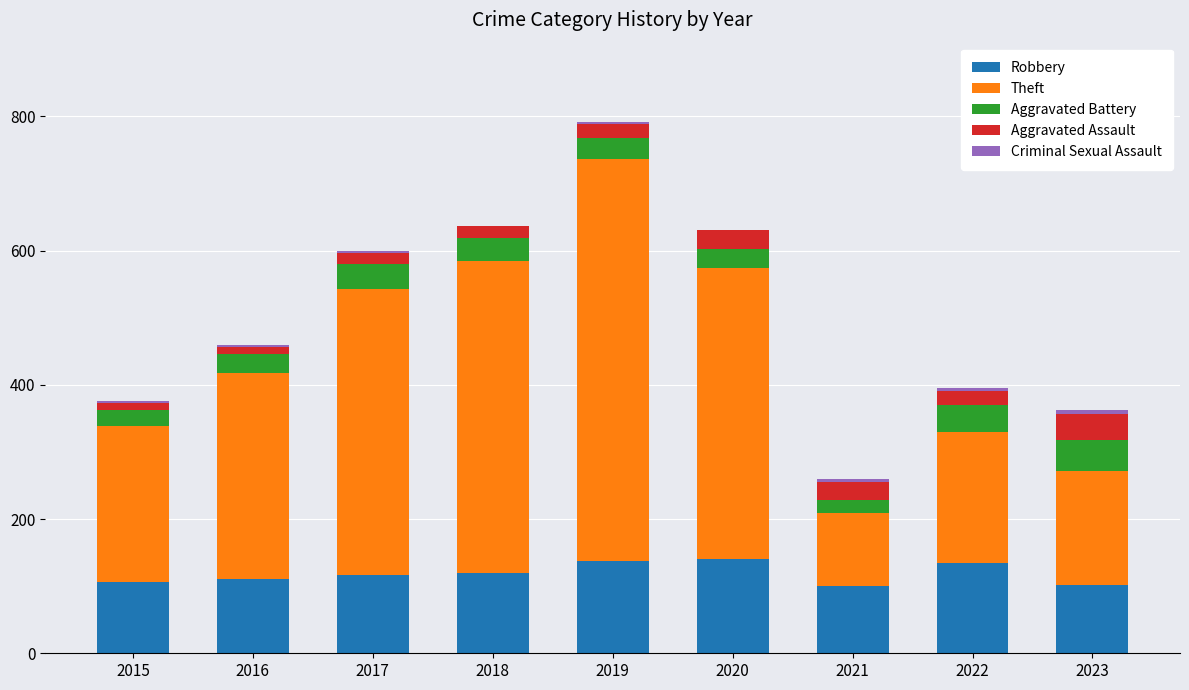

Is it true that Robbery equals 63 at 2016?

False